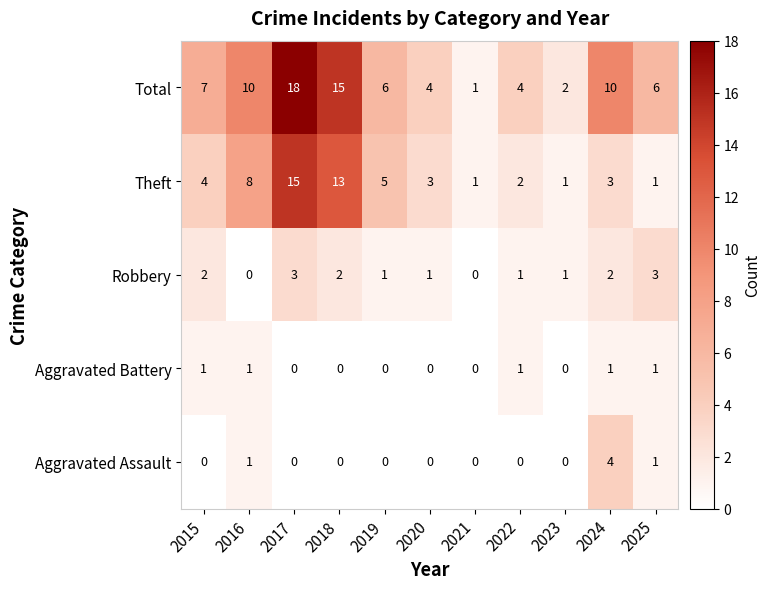

What value does the Total series have at 2025?

6